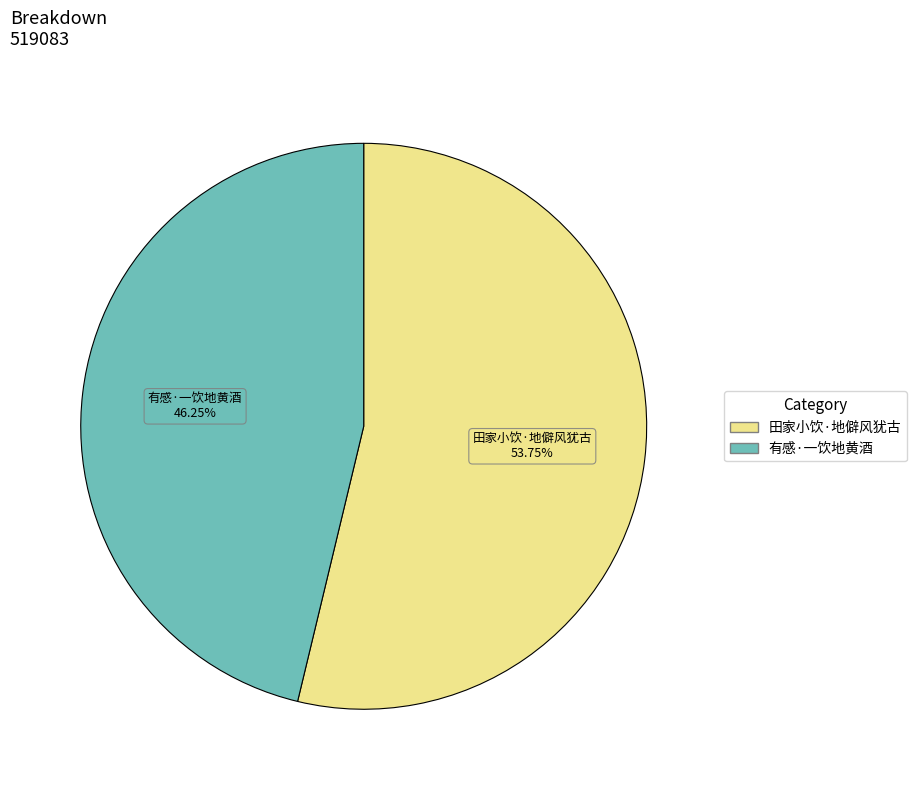

Count the number of slices in the pie.

2